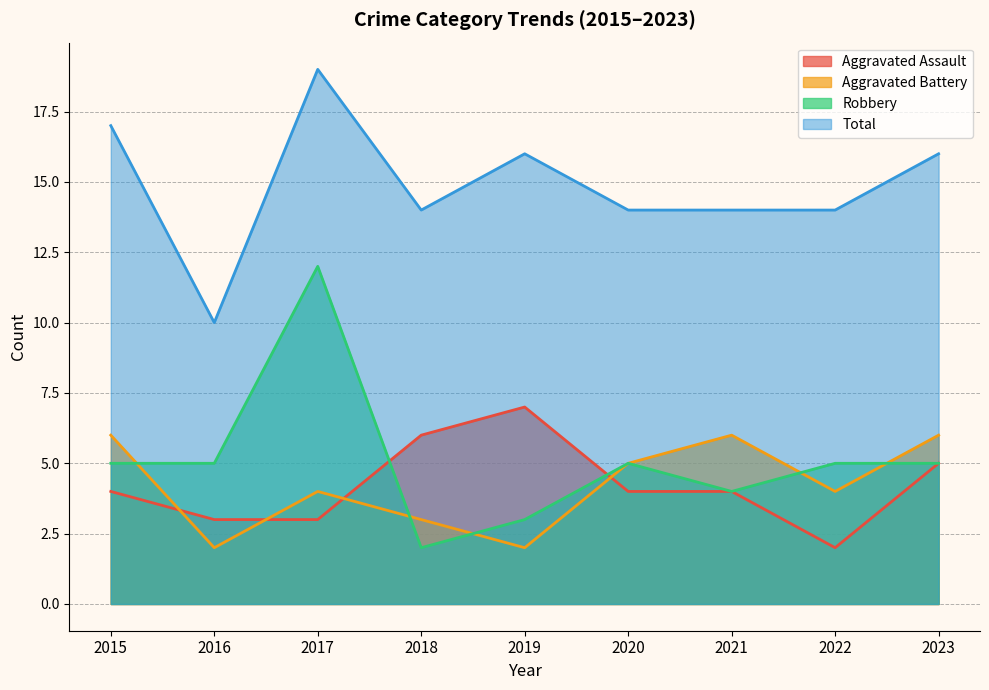

Where is the first local minimum for Total?

2016